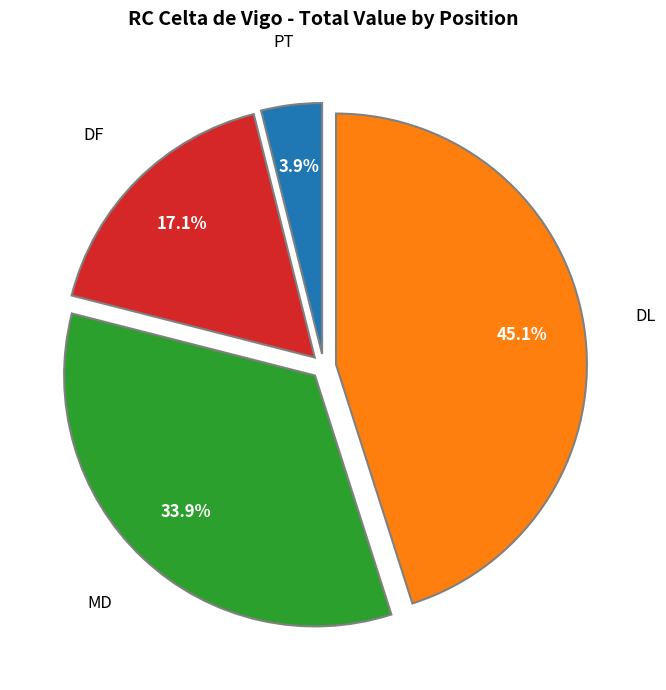

Is there a majority slice in this chart?

No